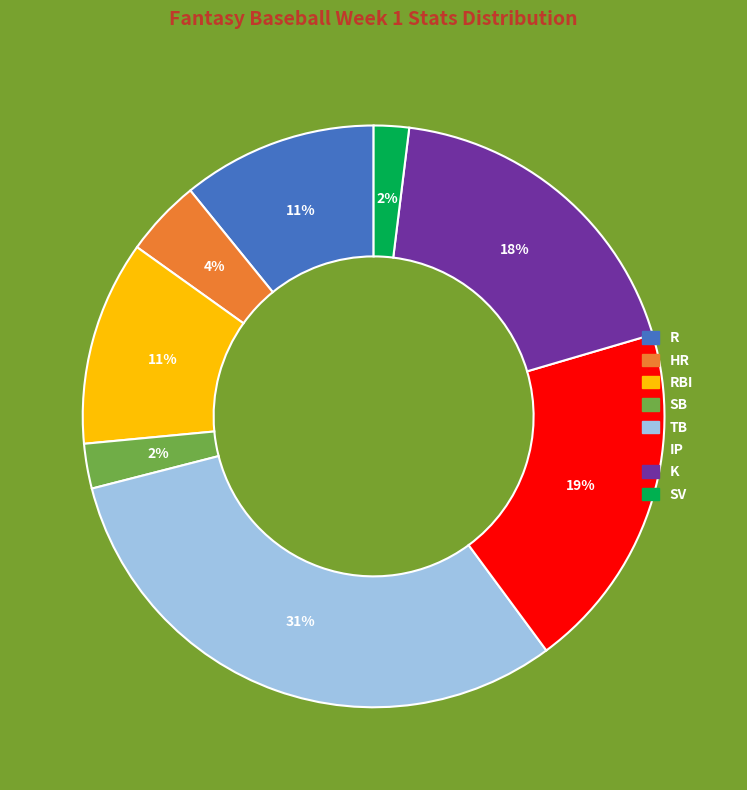

Is there any slice that represents more than half of the pie?

No